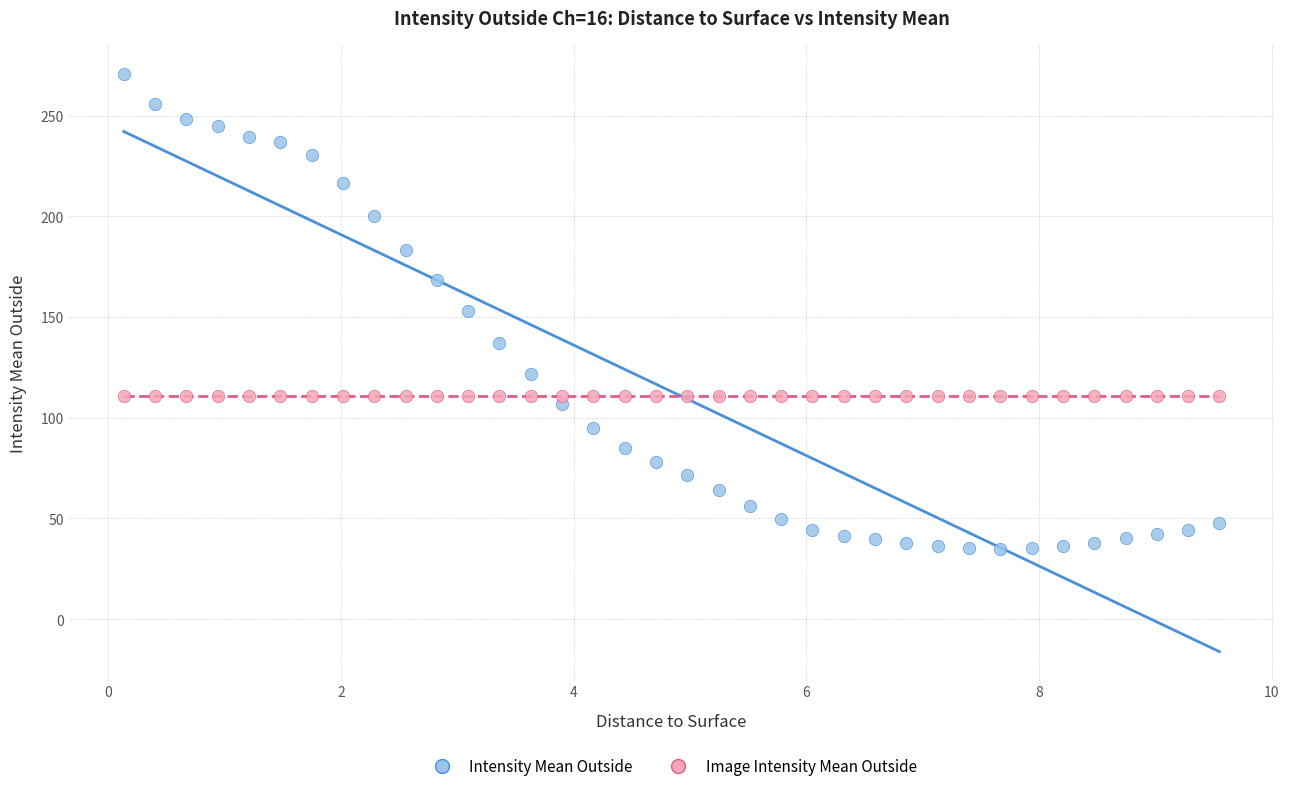

Which series reaches the maximum Y coordinate?

Intensity Mean Outside